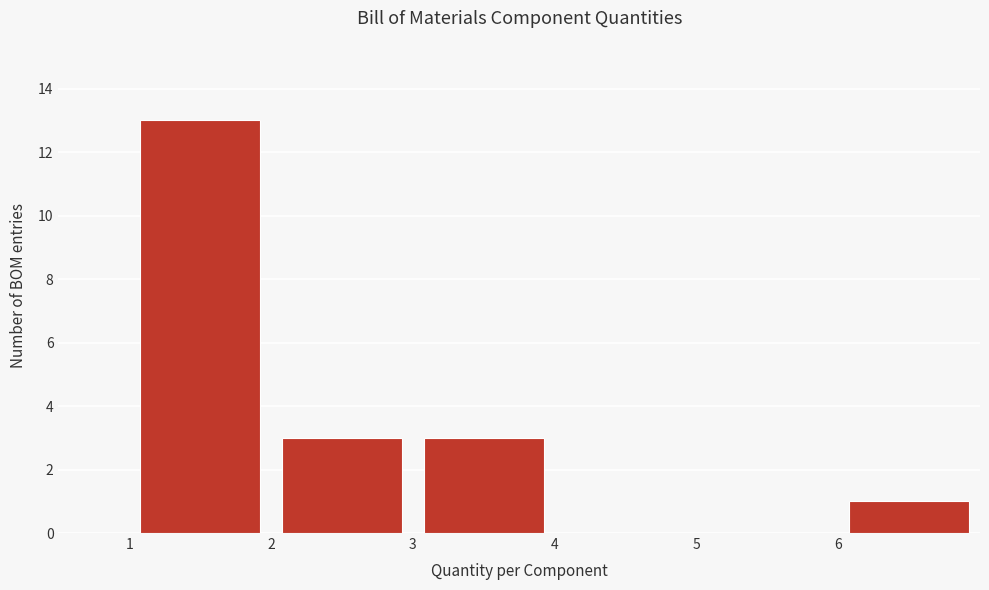

Reading left to right, transcribe this chart: for each bar, give the range it covers on the x-axis and its height. The values are not printed on the chart, so give them approximately, as read against the axis.

1 to 2: 13
2 to 3: 3
3 to 4: 3
4 to 5: 0
5 to 6: 0
6 to 7: 1